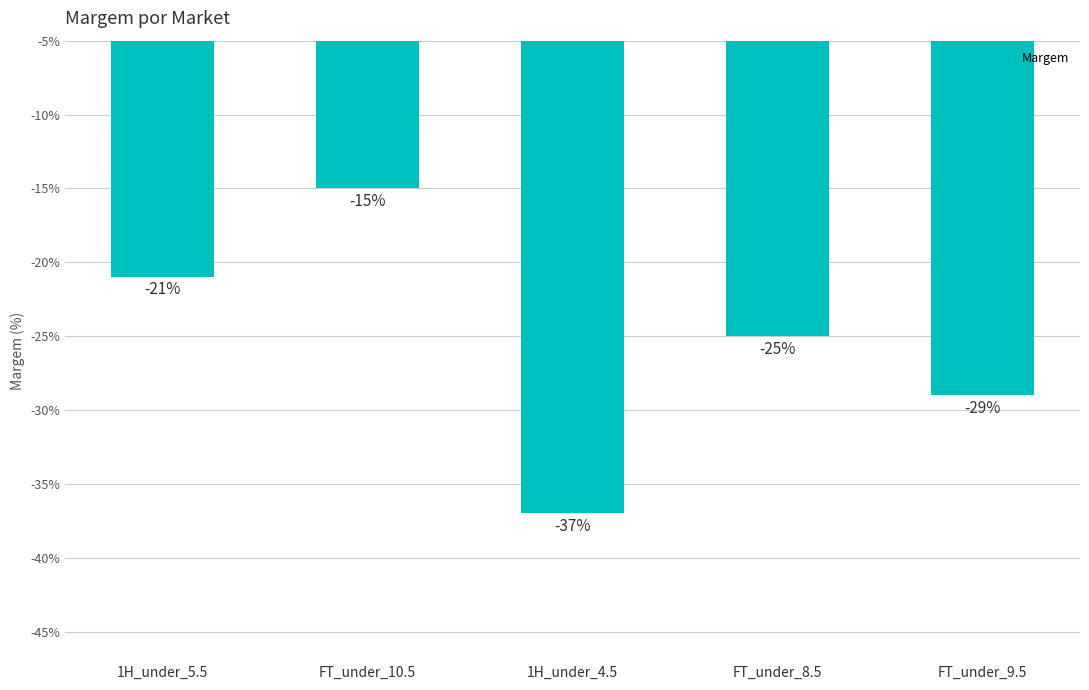

Is it true that the value at FT_under_8.5 is -0.4?

False